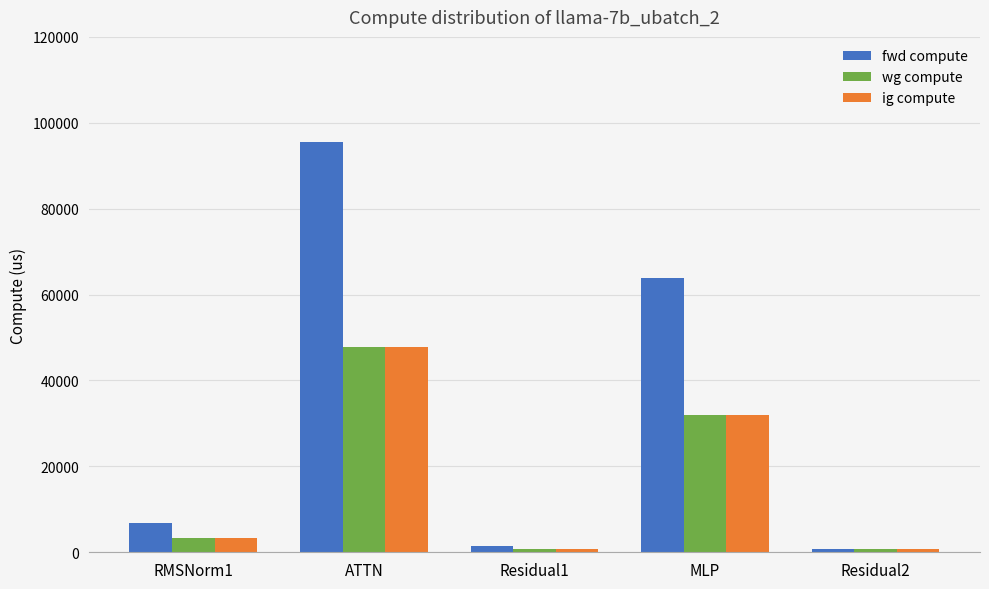

Reading right to left, extract all data points from this chart.

fwd compute: 739.6	63749.4	1479.1	95642.9	6769.9
wg compute: 739.6	31874.7	739.6	47821.4	3384.9
ig compute: 739.6	31874.7	739.6	47821.4	3384.9